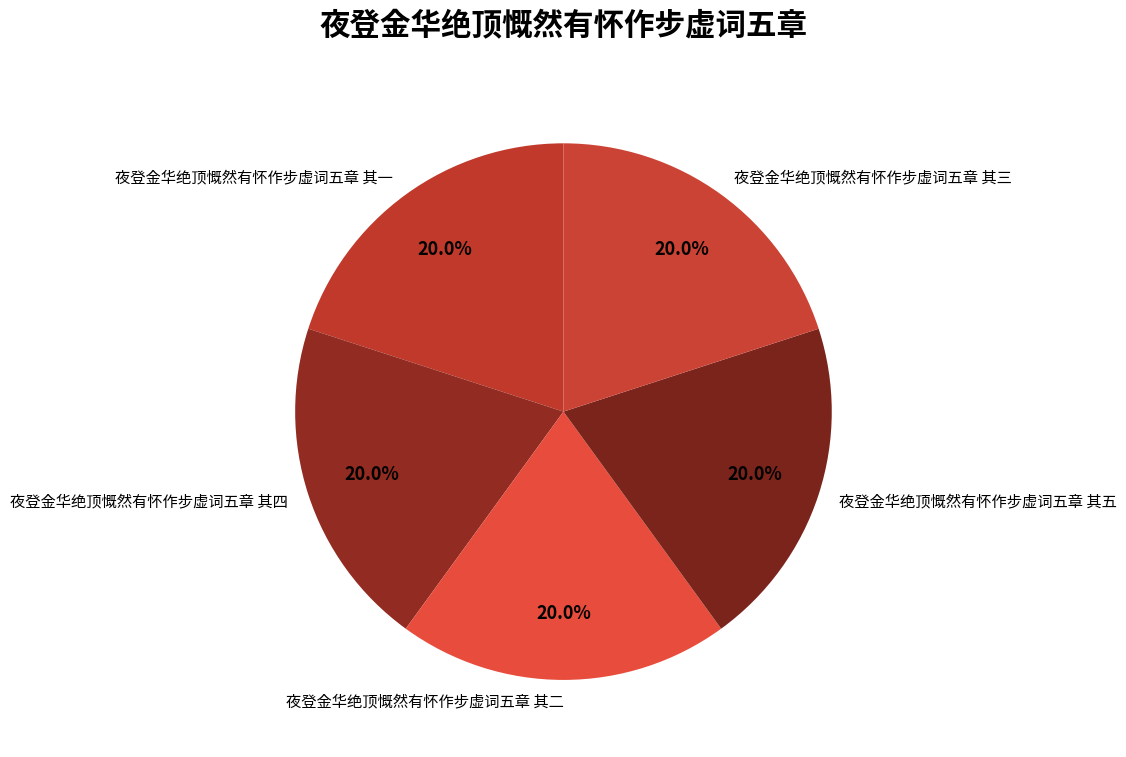

What percentage do 夜登金华绝顶慨然有怀作步虚词五章 其三 and 夜登金华绝顶慨然有怀作步虚词五章 其四 together represent?

40.0%